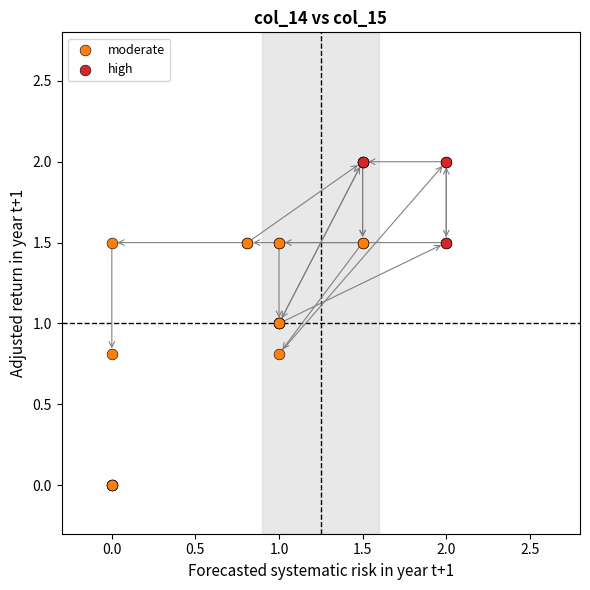

What are all the series names shown in the legend?

moderate, high